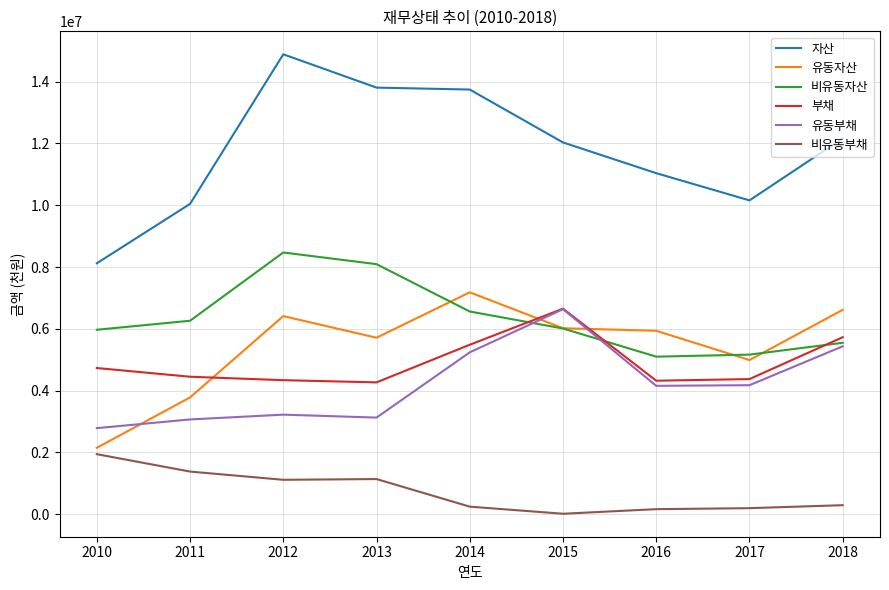

The value of 자산 at 2015 is 2678294. True or false?

False